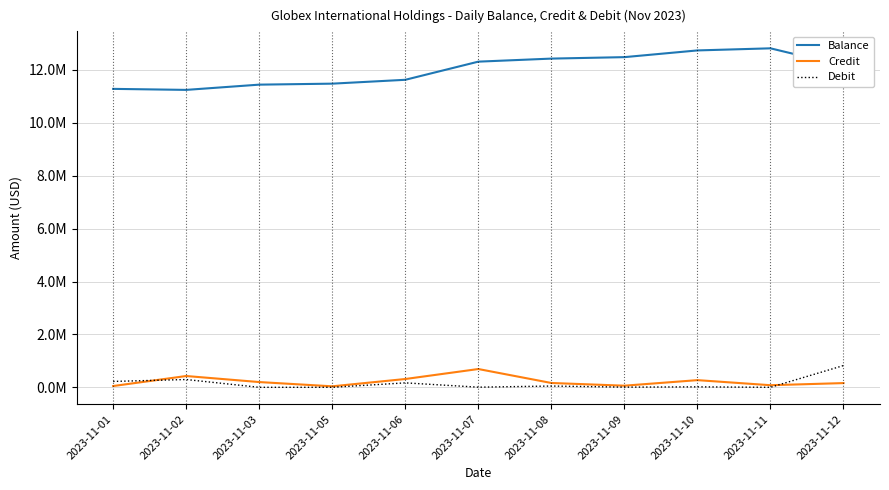

At which category does Balance reach its first local valley?

2023-11-02